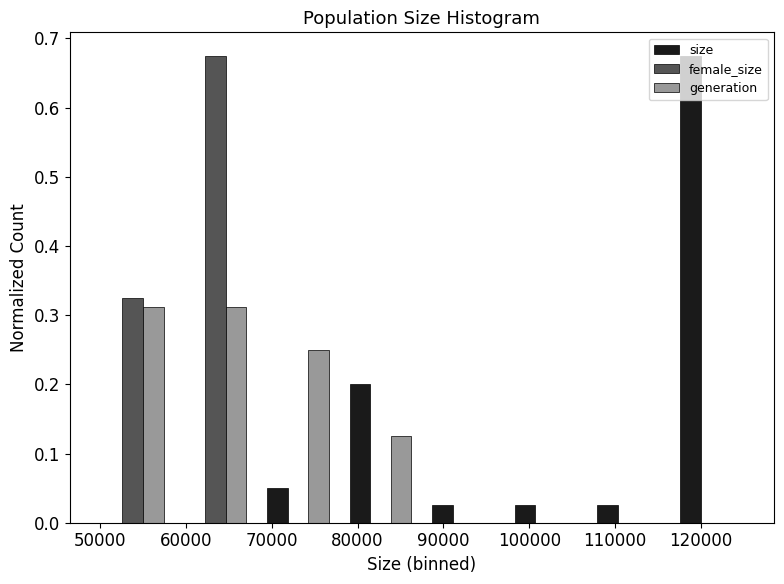

In the female_size series, which range on the x-axis has the tallest bar?

59000 to 68000